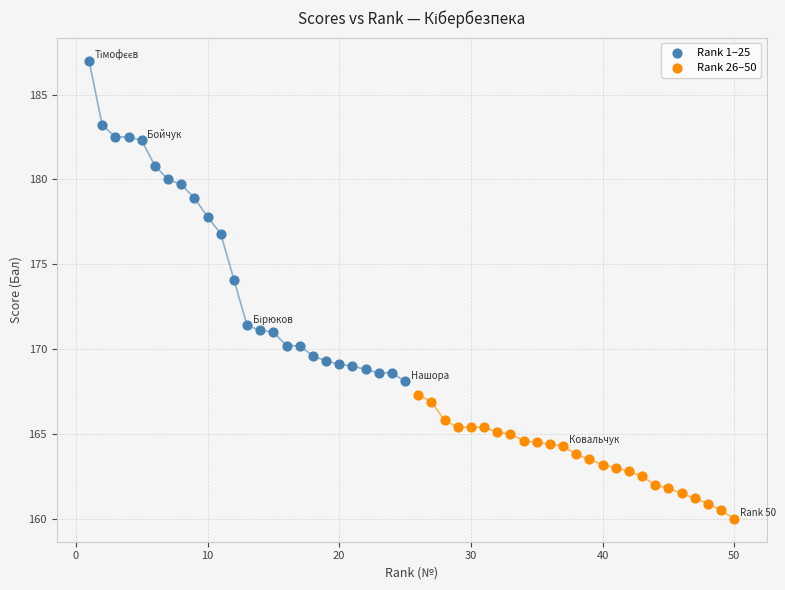

What are all the series names shown in the legend?

Rank 1–25, Rank 26–50